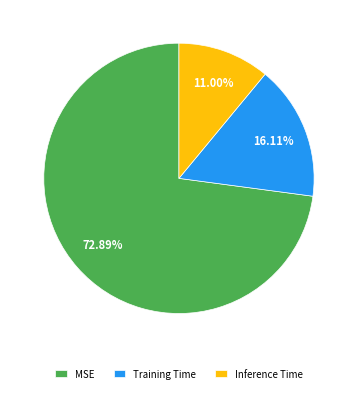

What percentage do Training Time and MSE together represent?

89.0%